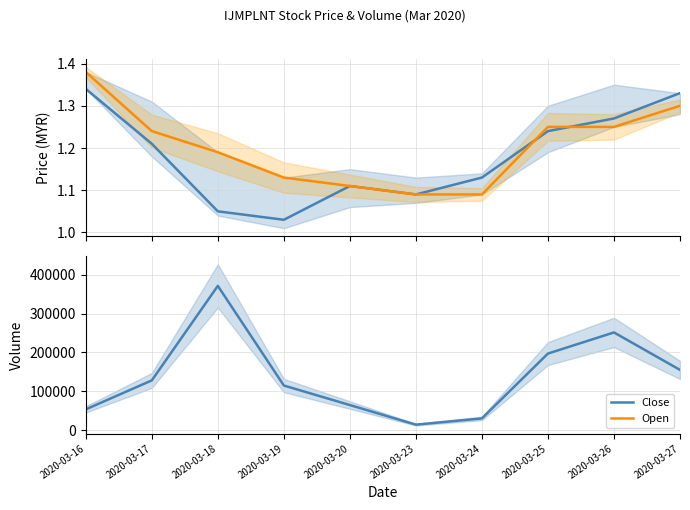

What is the difference between the Open values at 2020-03-17 and 2020-03-16?

0.1